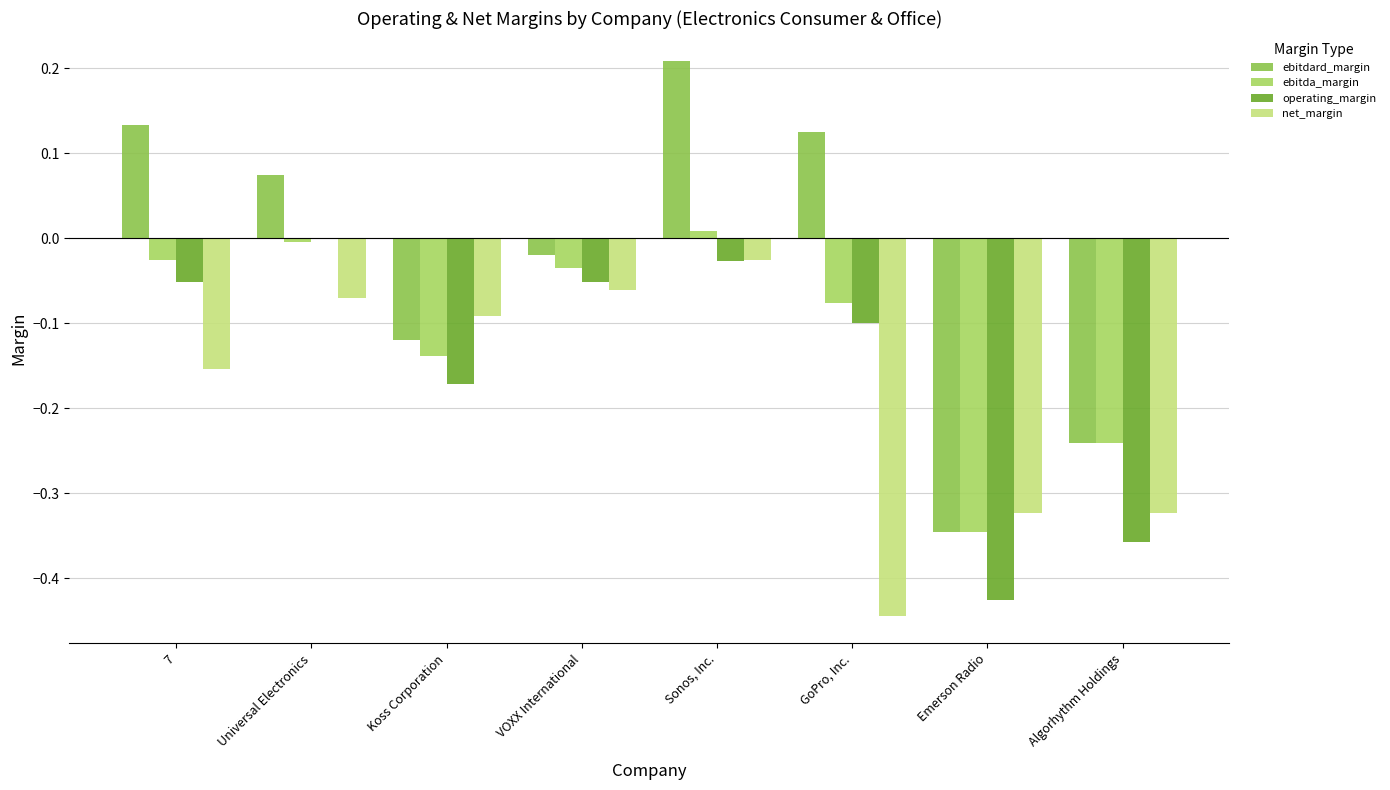

Reading right to left, extract all data points from this chart.

ebitdard_margin: Algorhythm Holdings=-0.2	Emerson Radio=-0.3	GoPro, Inc.=0.1	Sonos, Inc.=0.2	VOXX International=-0.0	Koss Corporation=-0.1	Universal Electronics=0.1	7=0.1
ebitda_margin: Algorhythm Holdings=-0.2	Emerson Radio=-0.3	GoPro, Inc.=-0.1	Sonos, Inc.=0.0	VOXX International=-0.0	Koss Corporation=-0.1	Universal Electronics=-0.0	7=-0.0
operating_margin: Algorhythm Holdings=-0.4	Emerson Radio=-0.4	GoPro, Inc.=-0.1	Sonos, Inc.=-0.0	VOXX International=-0.1	Koss Corporation=-0.2	Universal Electronics=-0.0	7=-0.1
net_margin: Algorhythm Holdings=-0.3	Emerson Radio=-0.3	GoPro, Inc.=-0.4	Sonos, Inc.=-0.0	VOXX International=-0.1	Koss Corporation=-0.1	Universal Electronics=-0.1	7=-0.2